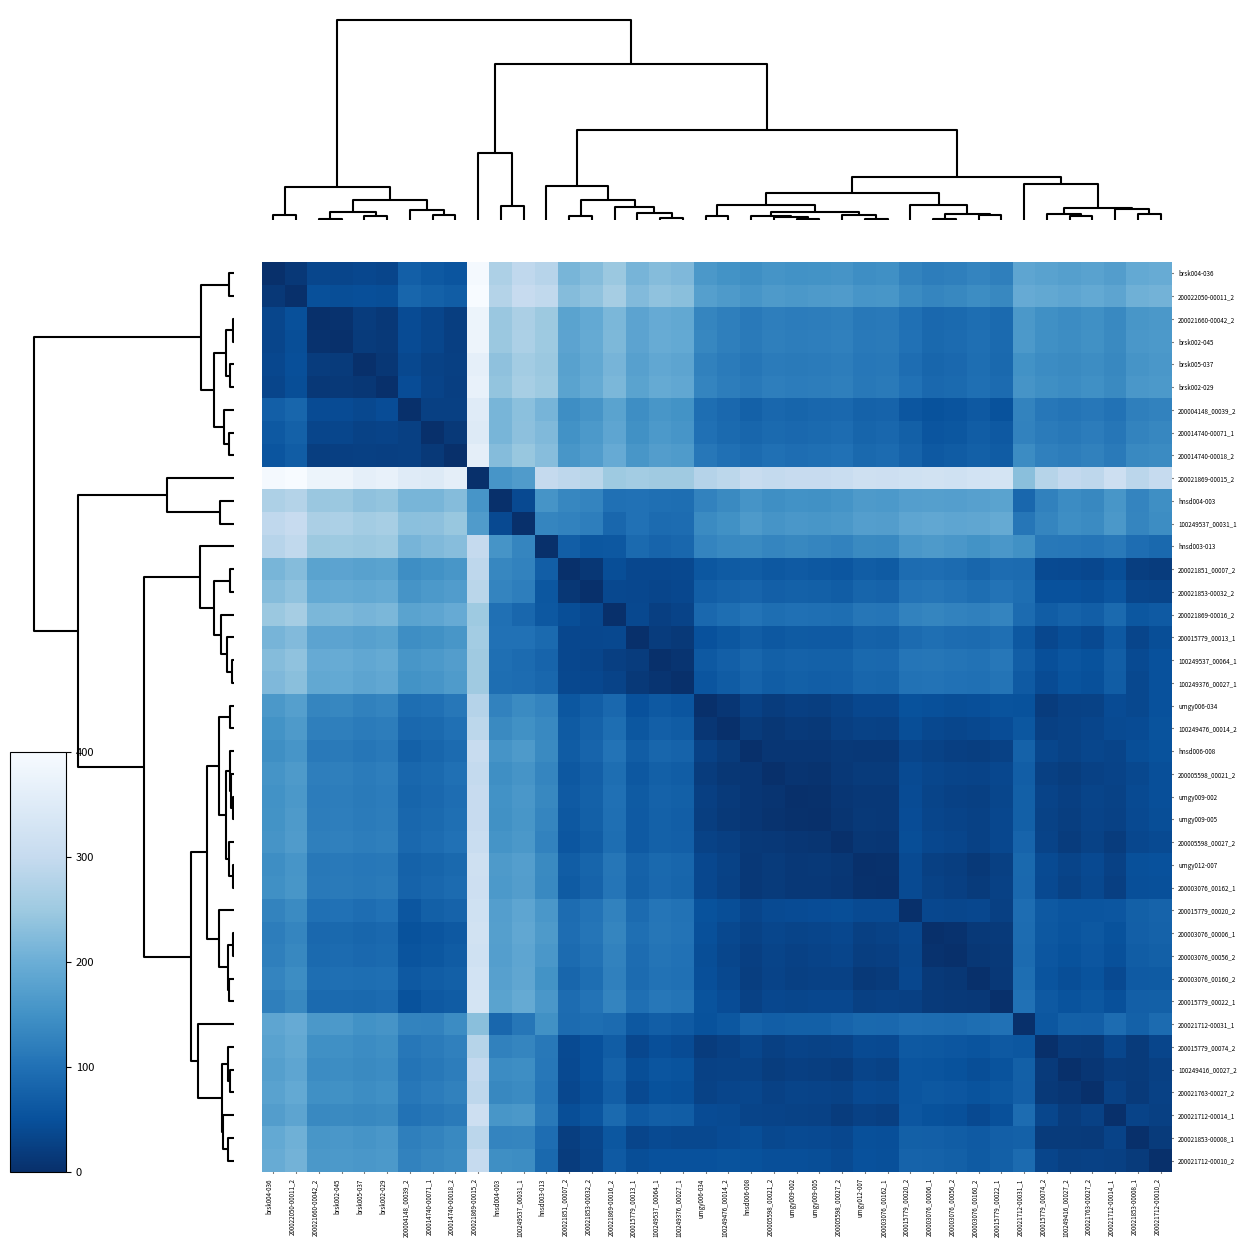

What is the maximum value shown in the chart?

400.0